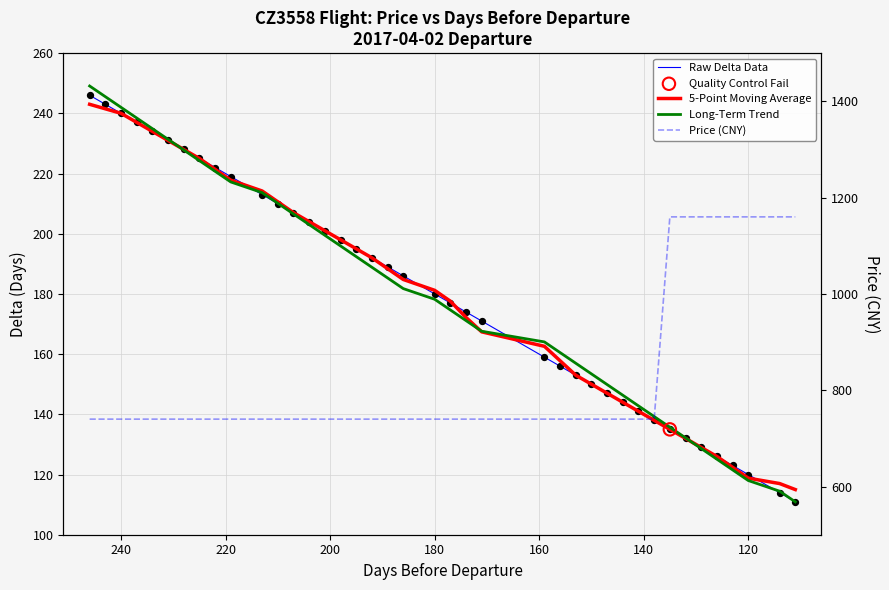

At how many categories does at least one series exceed 353?

40